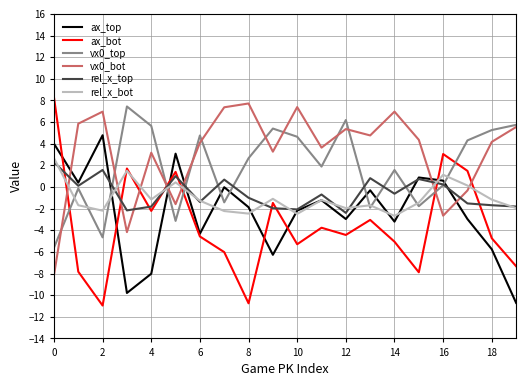

Which series ends up on top after the final intersection of rel_x_top and ax_bot?

rel_x_top